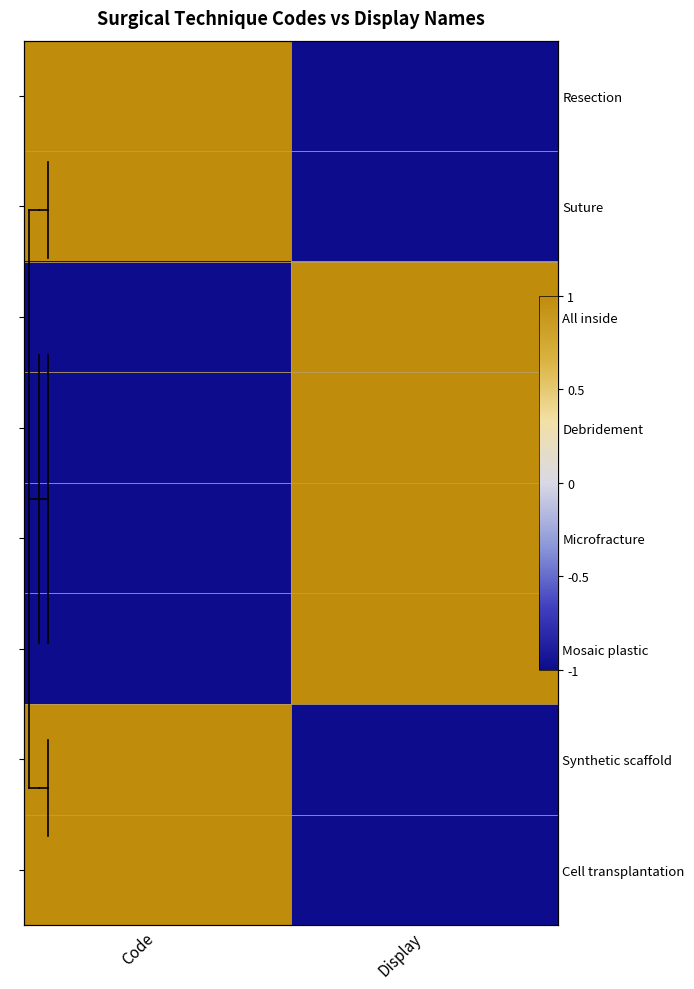

Which has a higher value, Display or Code?

Code